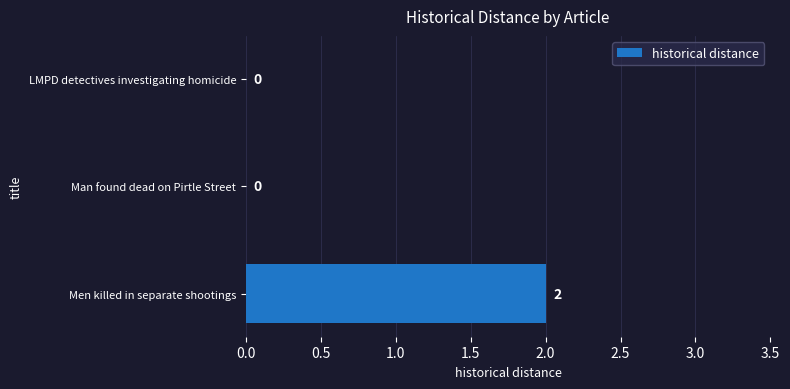

How many values are between 0 and 2?

3